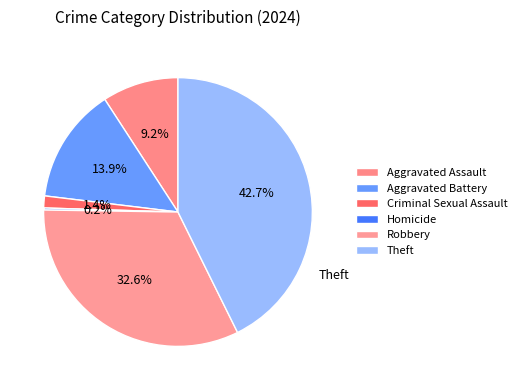

Do Criminal Sexual Assault and Homicide together represent more than half of the pie?

No